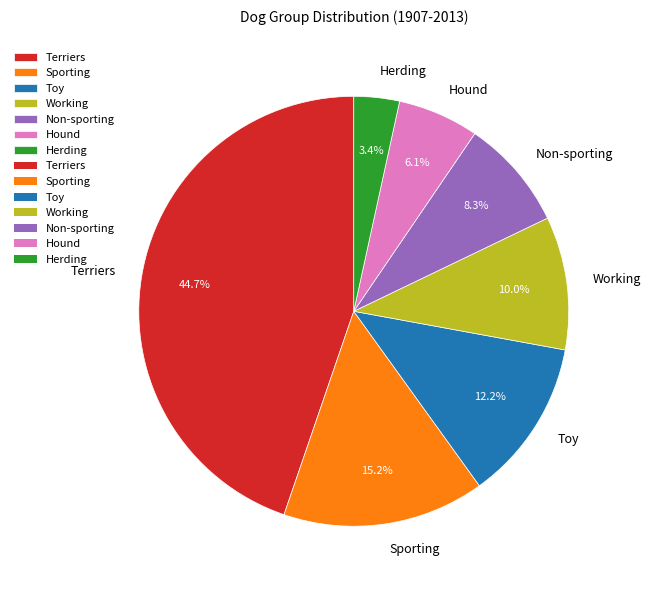

To the nearest percent, what portion does Toy represent?

12%